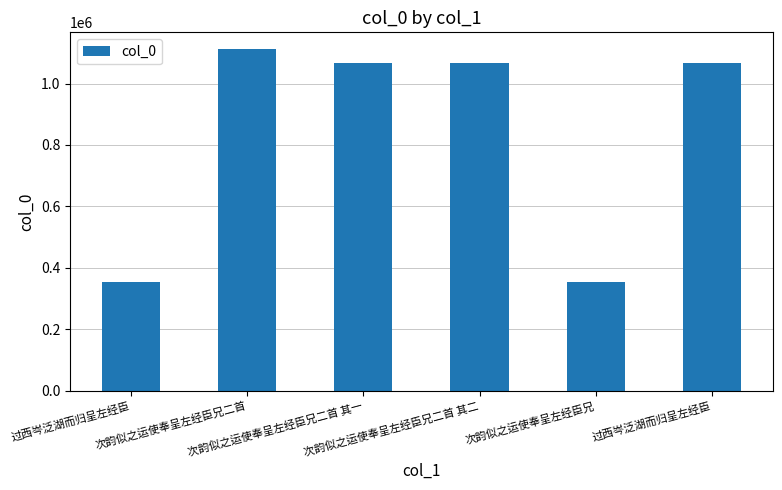

How many data points are less than 1066079?

3